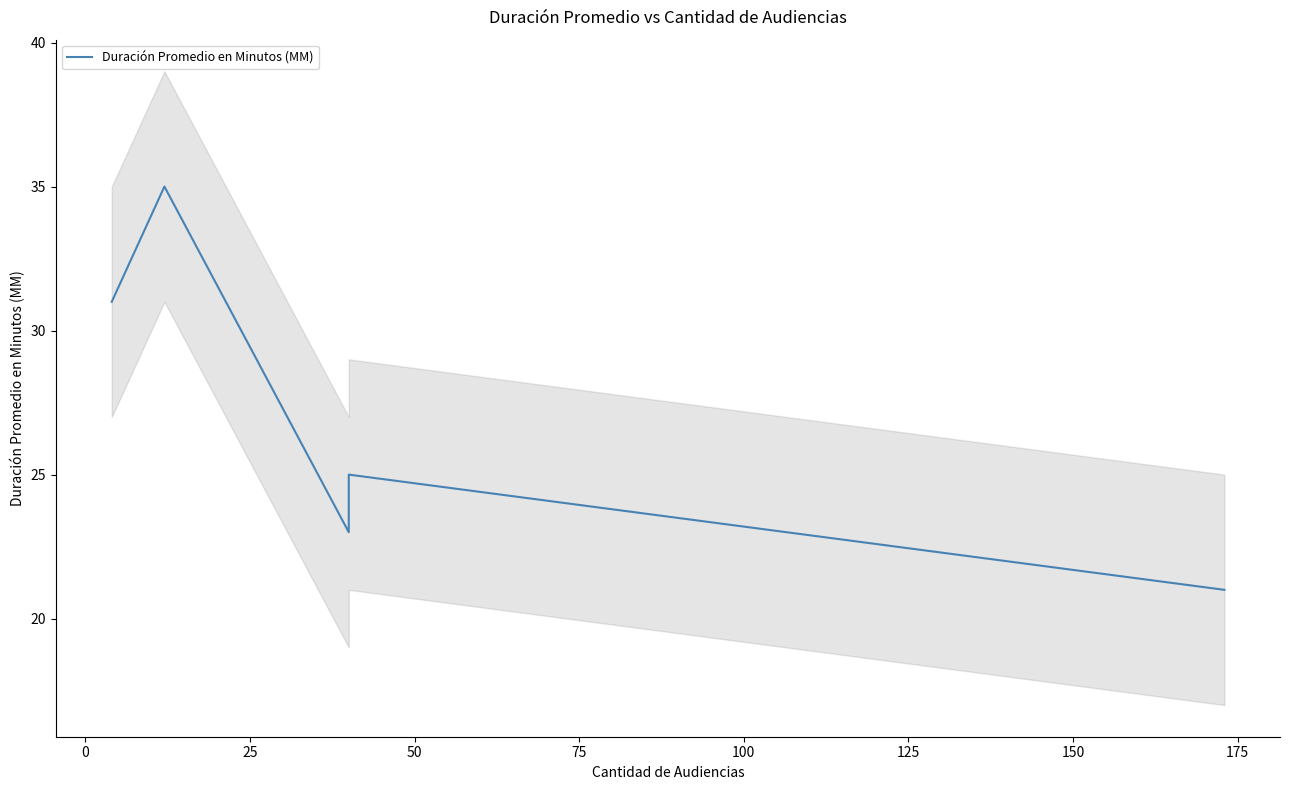

How many values are below 25?

2